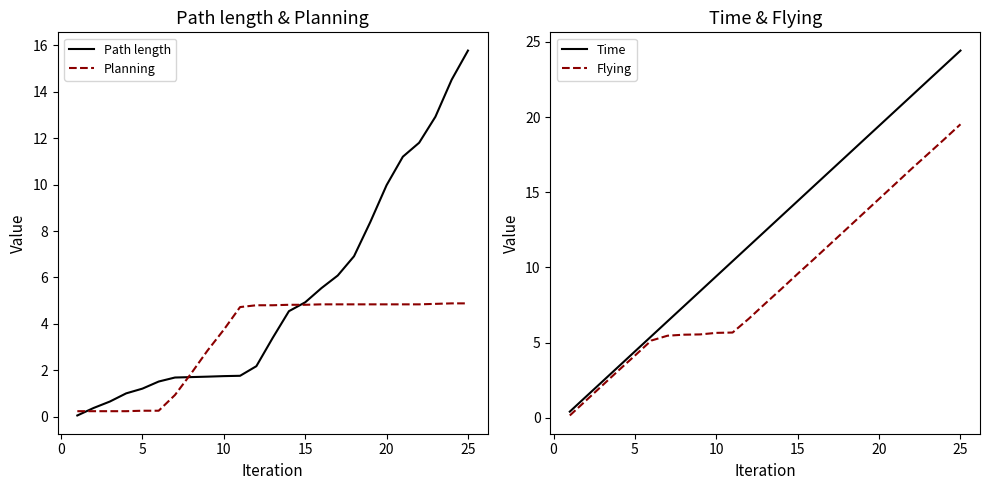

What is the value of the Planning point at the 14th from the left?

4.8